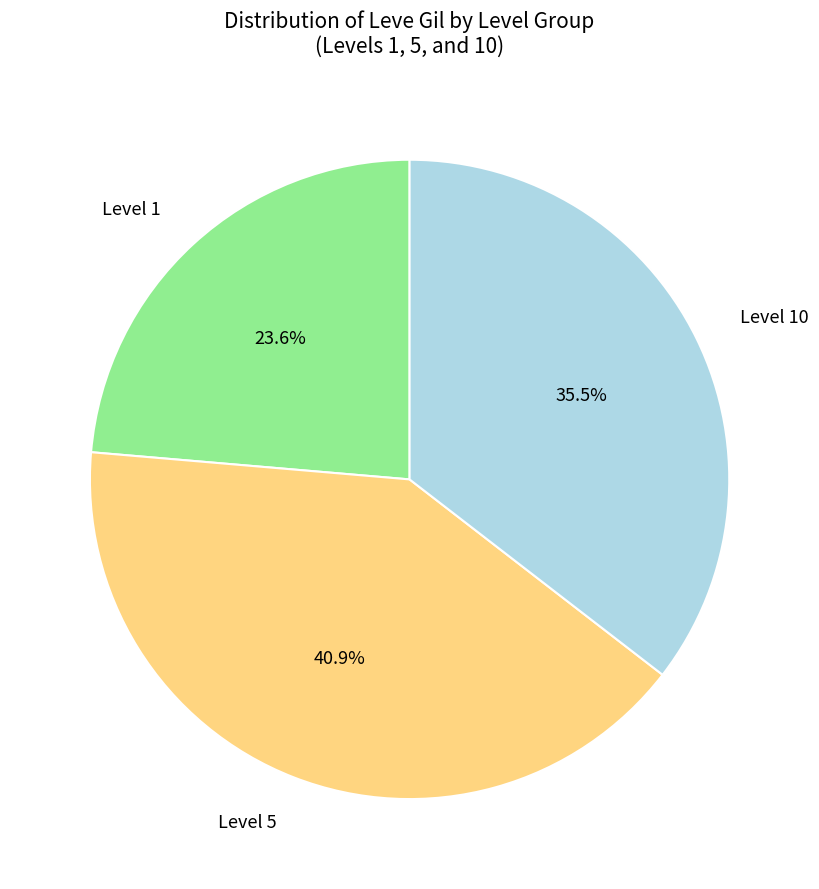

Is there a majority slice in this chart?

No